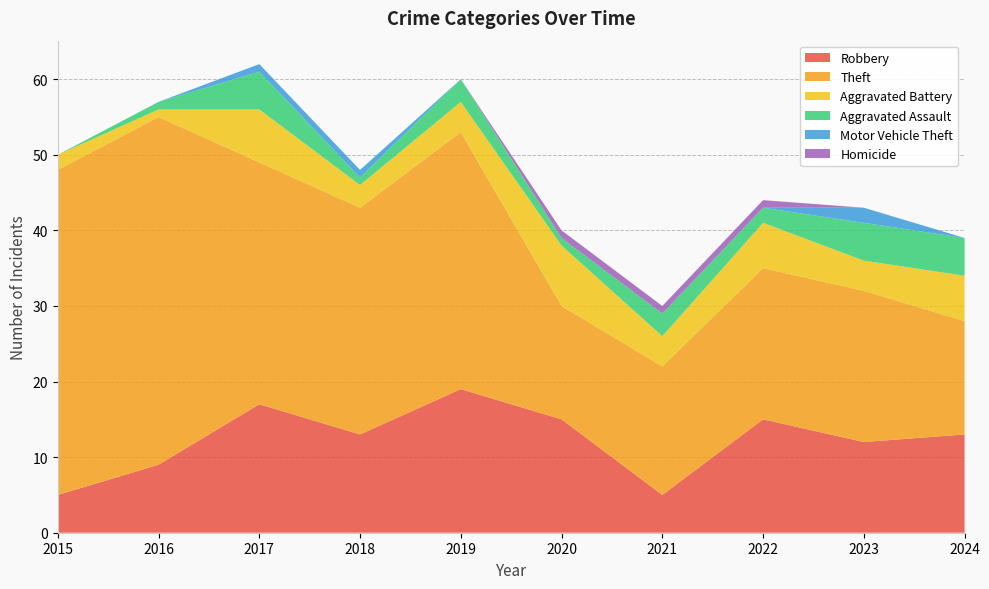

Reading left to right, what are all the values shown in this chart?

Robbery: 2015=5	2016=9	2017=17	2018=13	2019=19	2020=15	2021=5	2022=15	2023=12	2024=13
Theft: 2015=43	2016=46	2017=32	2018=30	2019=34	2020=15	2021=17	2022=20	2023=20	2024=15
Aggravated Battery: 2015=2	2016=1	2017=7	2018=3	2019=4	2020=8	2021=4	2022=6	2023=4	2024=6
Aggravated Assault: 2015=0	2016=1	2017=5	2018=1	2019=3	2020=1	2021=3	2022=2	2023=5	2024=5
Motor Vehicle Theft: 2015=0	2016=0	2017=1	2018=1	2019=0	2020=0	2021=0	2022=0	2023=2	2024=0
Homicide: 2015=0	2016=0	2017=0	2018=0	2019=0	2020=1	2021=1	2022=1	2023=0	2024=0